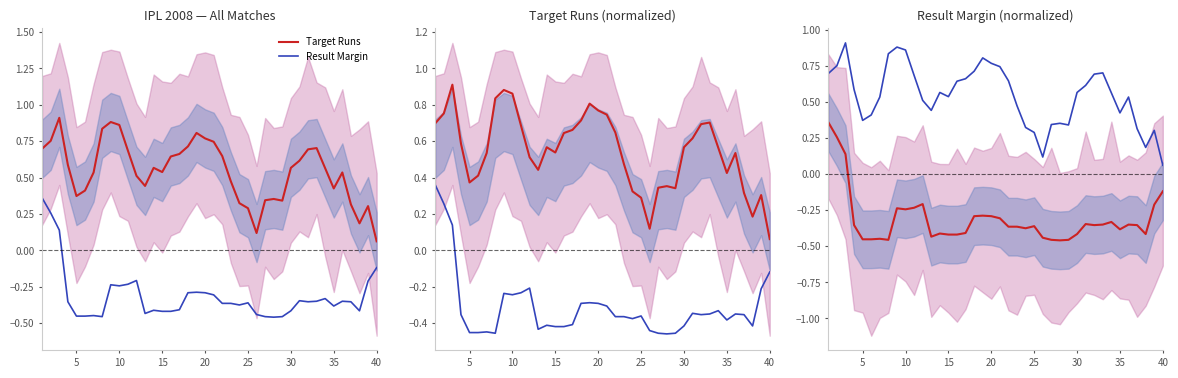

Which series has the largest total across all categories?

Result Margin